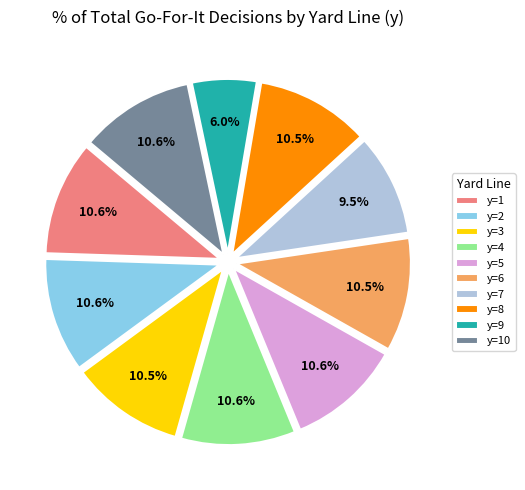

To the nearest percent, what portion does y=5 represent?

11%